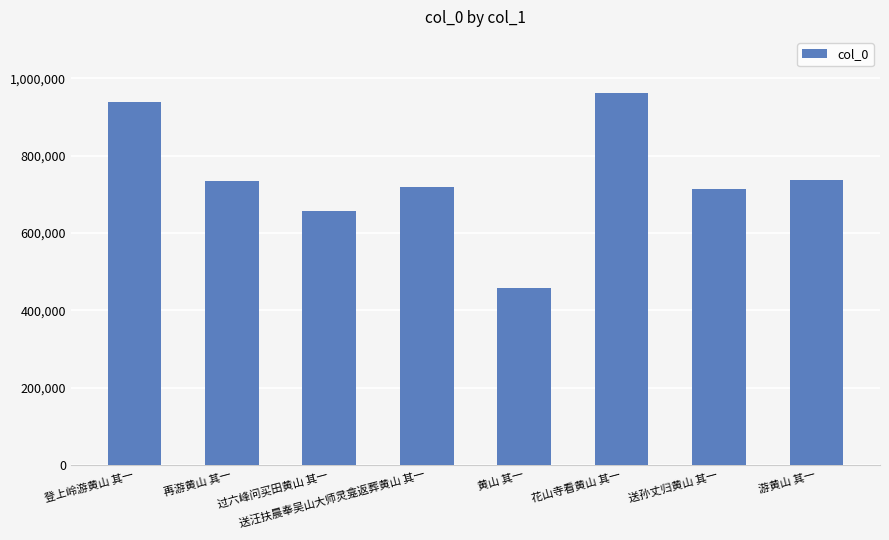

Is it true that the value at 黄山 其一 is 457504?

True